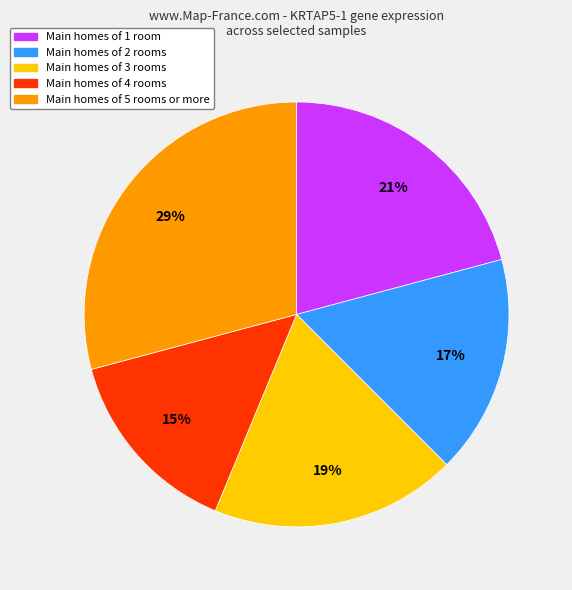

Is there any slice that represents more than half of the pie?

No